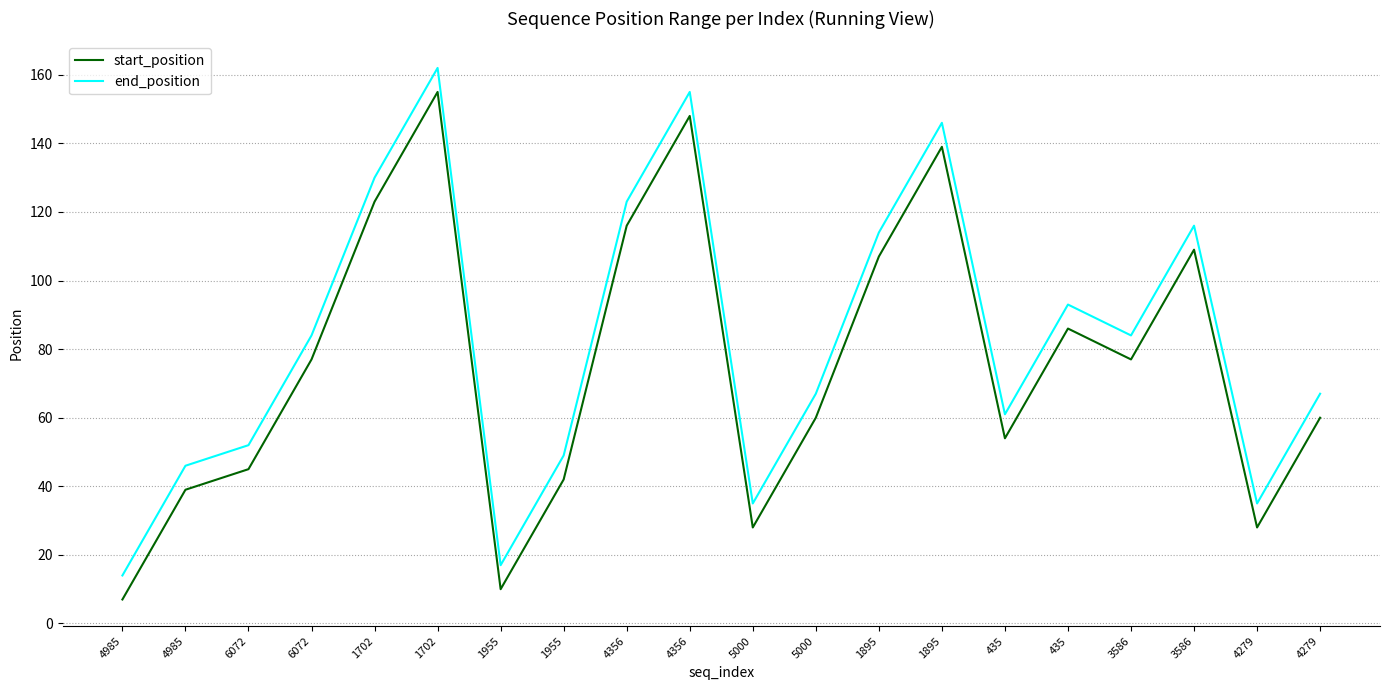

How many interior local valleys does the start_position series have?

5